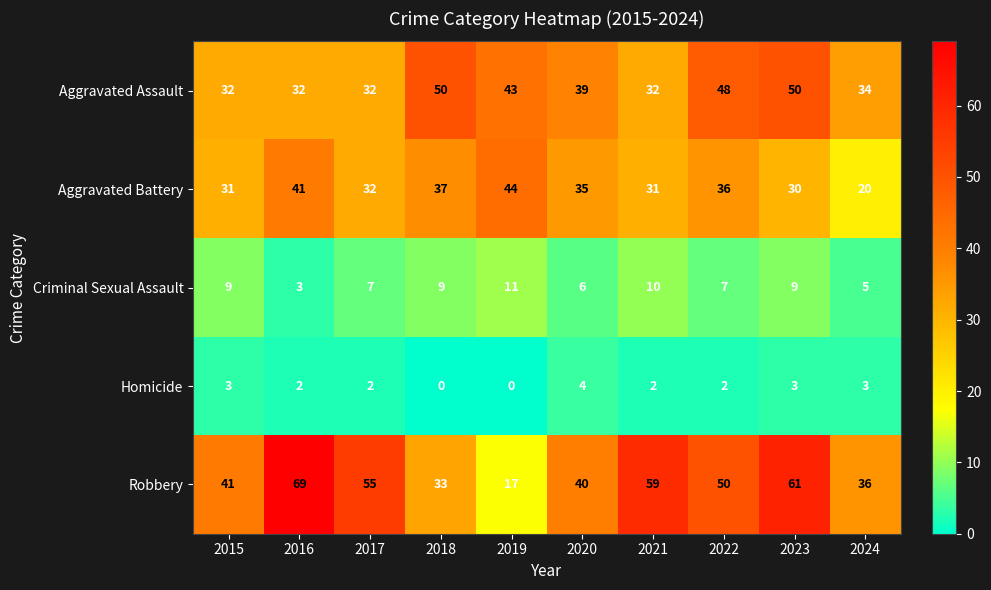

What value does the Aggravated Battery series have at 2023, to the nearest 10?

30